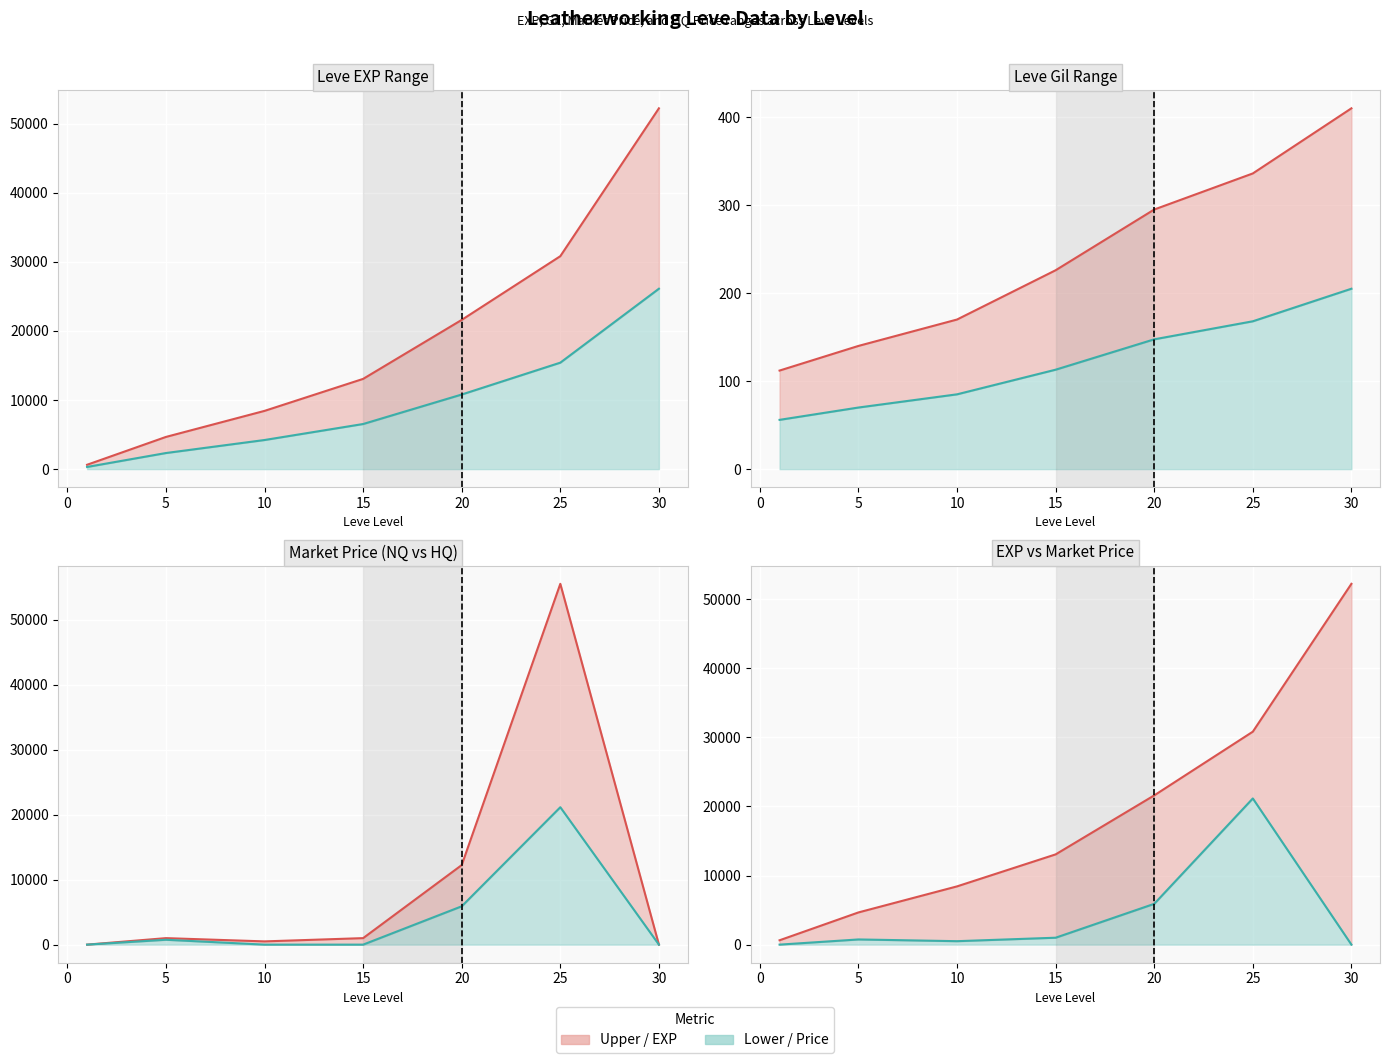

What is the difference between the maximum and minimum values in the LevePriceHQ series?

21158.0